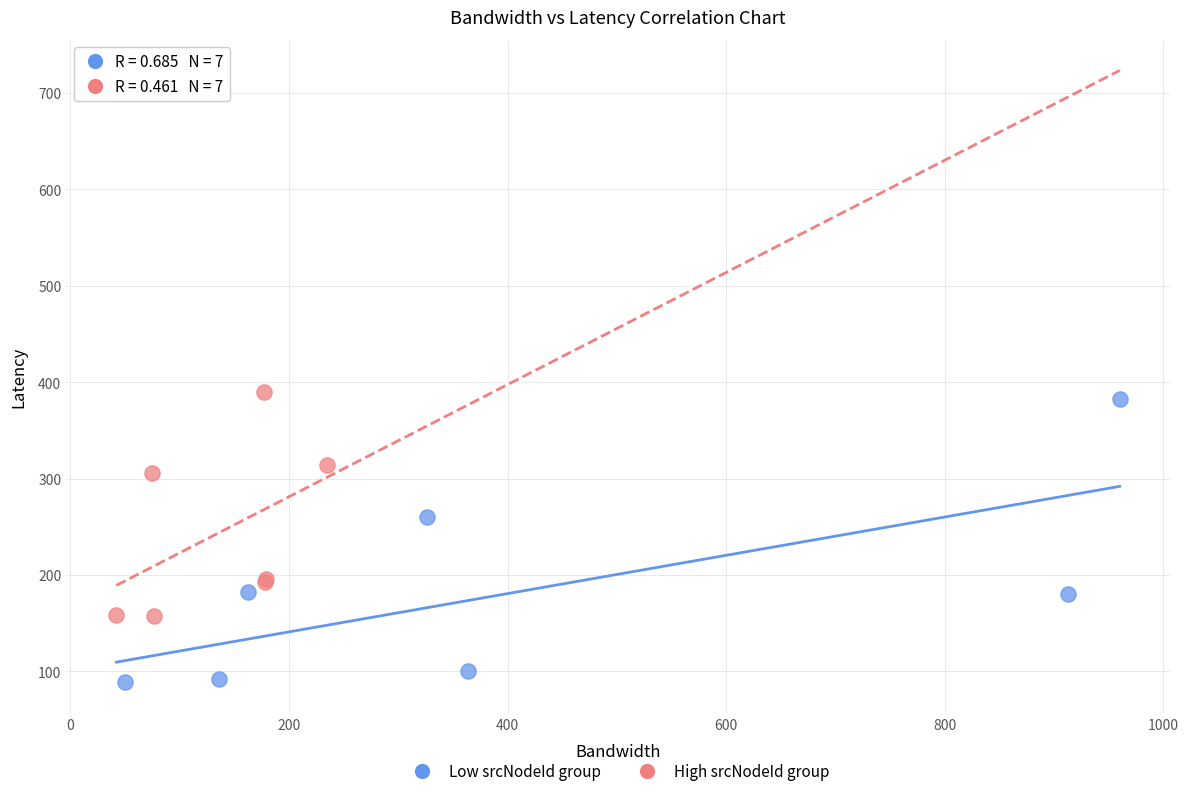

Which series has the widest spread of Y values?

Low srcNodeId group